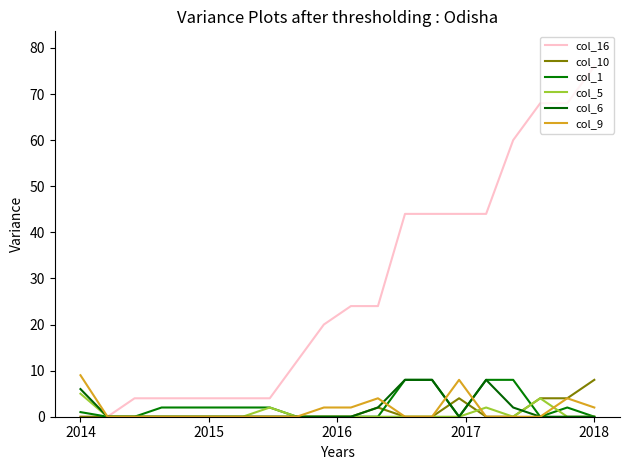

At how many categories does at least one series exceed 66?

3